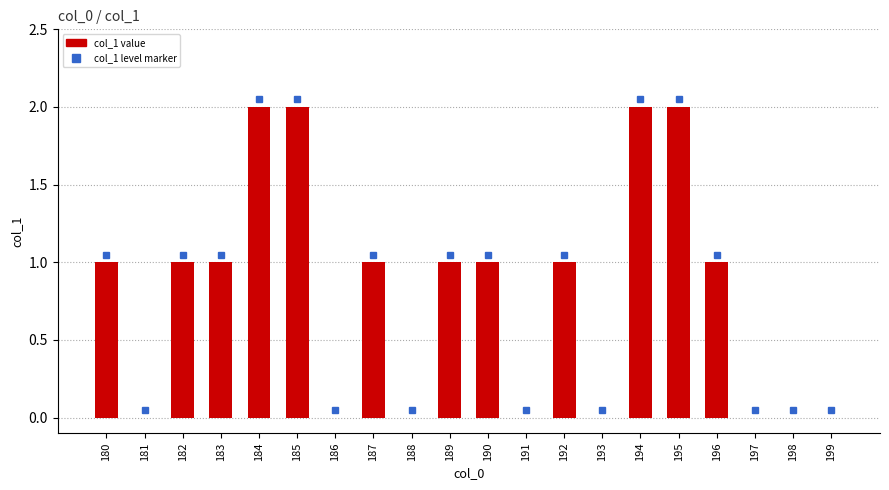

Which has a higher value, 187 or 199?

187